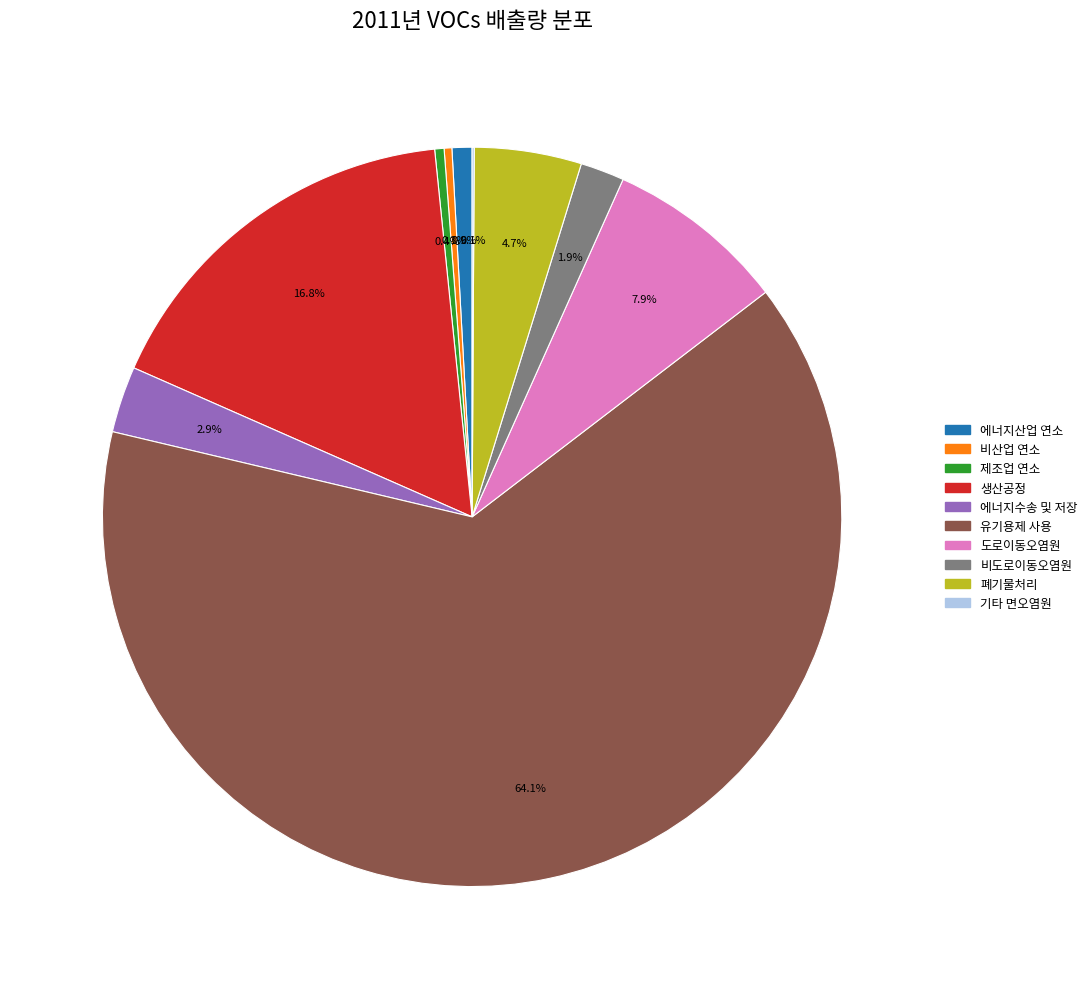

Is there a majority slice in this chart?

Yes